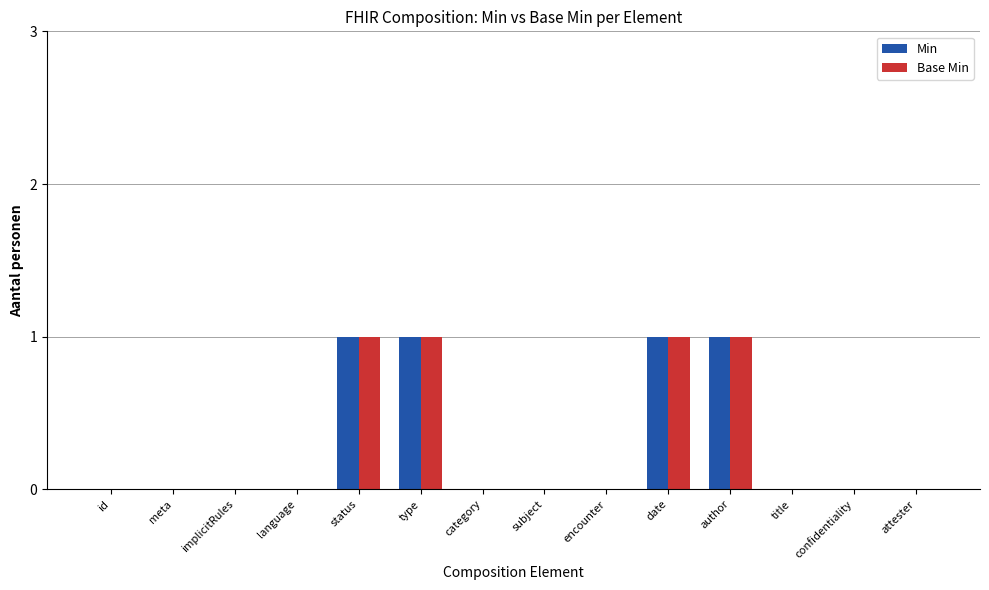

What is the sum of all Base Min values?

4